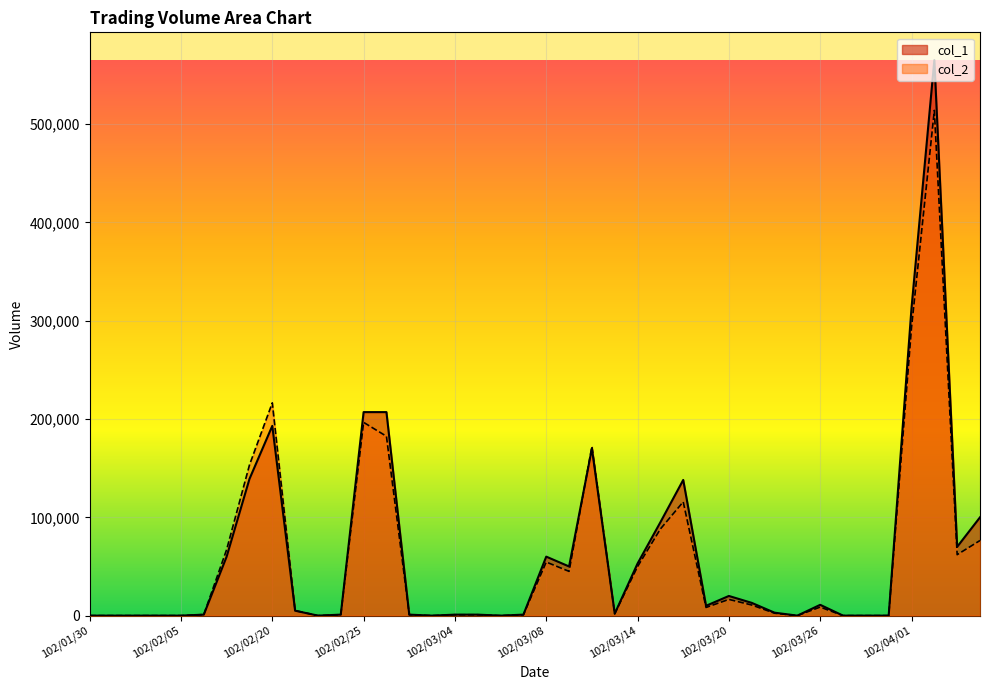

At 102/01/30, list the series in order from largest to smallest.

col_1, col_2